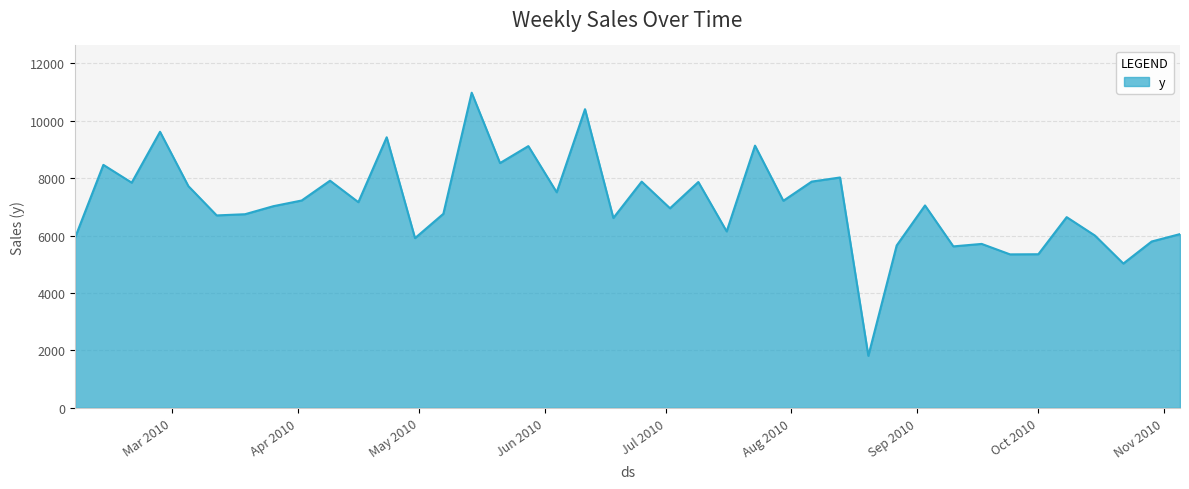

What is the difference between the maximum and minimum values?

9164.8